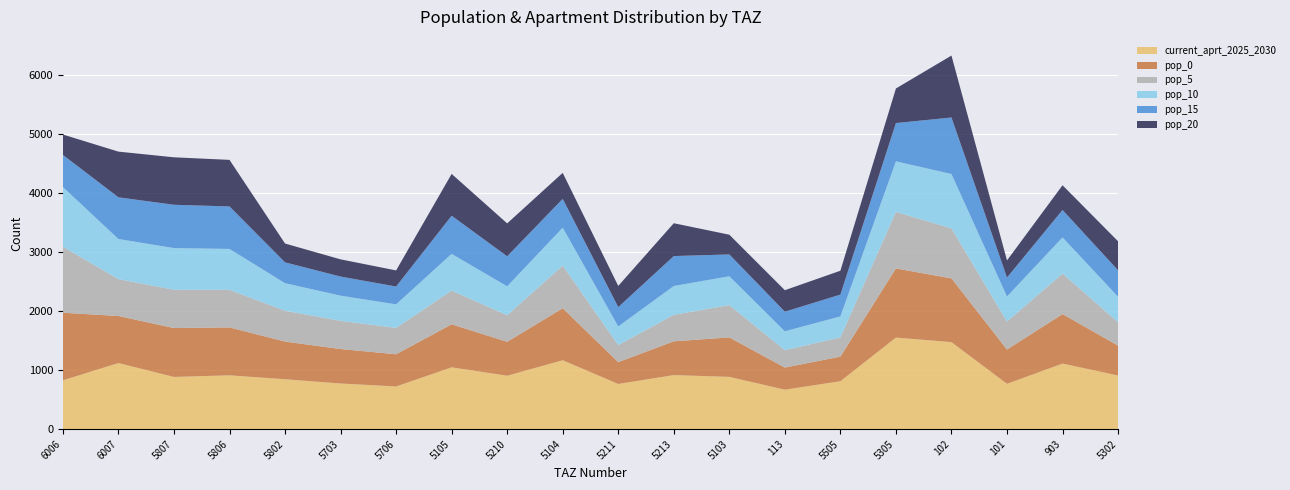

Reading right to left, what are all the values shown in this chart?

current_aprt_2025_2030: 909.2	1111.0	768.4	1474.8	1552.0	812.0	668.0	885.8	915.9	765.6	1167.5	905.9	1047.3	723.0	773.5	845.5	912.0	884.7	1120.3	827.1
pop_0: 506.3	839.2	580.5	1081.0	1172.3	416.8	375.4	669.1	572.9	369.7	881.9	574.5	729.6	546.1	584.2	638.7	812.7	828.5	797.5	1146.1
pop_5: 396.8	686.6	474.9	847.2	959.1	326.6	294.2	547.4	448.9	289.7	721.5	450.2	571.8	446.8	478.0	522.5	636.9	649.3	625.0	1118.8
pop_10: 432.1	613.7	424.4	922.5	857.2	355.7	320.4	489.2	488.9	315.5	644.9	490.3	622.7	399.4	427.2	467.0	693.6	707.0	680.6	1013.0
pop_15: 448.7	464.6	321.4	958.1	649.0	369.4	332.7	370.4	507.7	327.7	488.2	509.2	646.7	302.4	323.4	353.6	720.3	734.3	706.8	544.1
pop_20: 492.0	419.7	290.3	1050.6	586.2	405.0	364.8	334.6	556.7	359.3	441.0	558.3	709.1	273.1	292.2	319.4	789.9	805.1	775.0	345.9